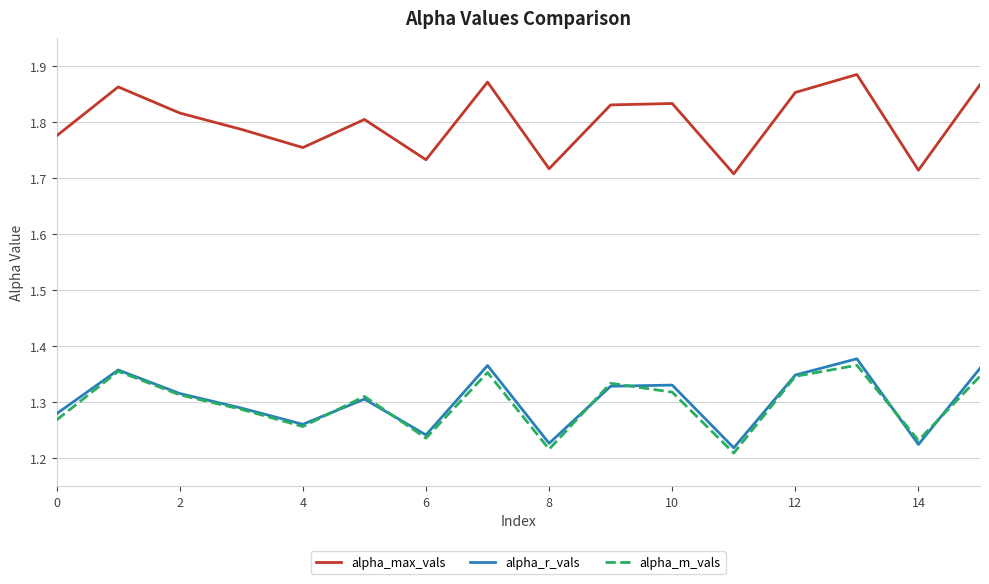

True or false: alpha_m_vals and alpha_max_vals cross at least once.

False